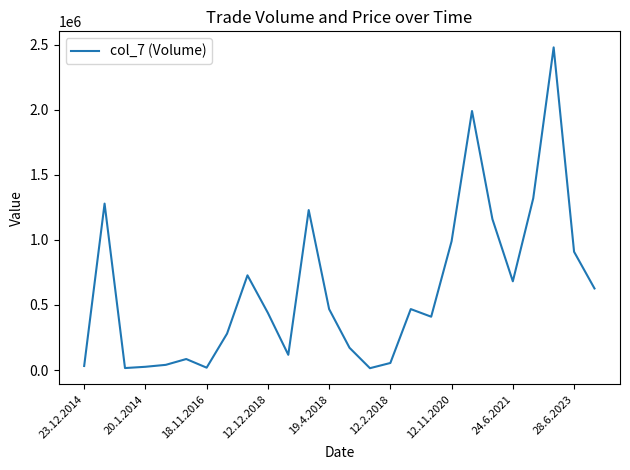

What is the difference between the maximum and minimum values?

2465750